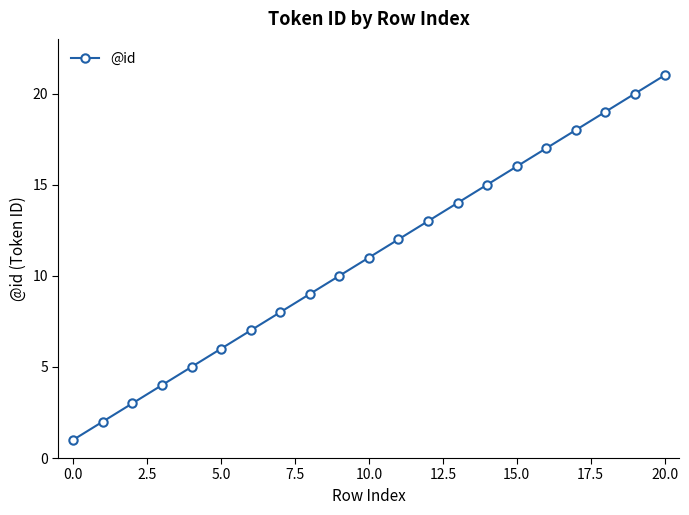

What is the sum of all values?

231